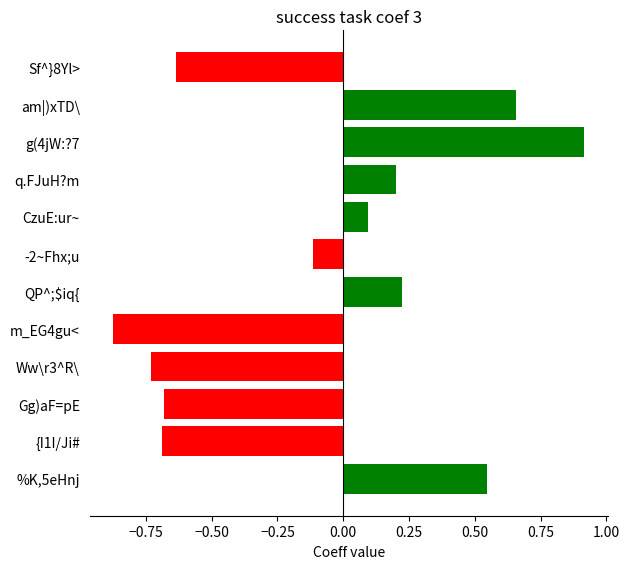

How many series are shown in this chart?

1